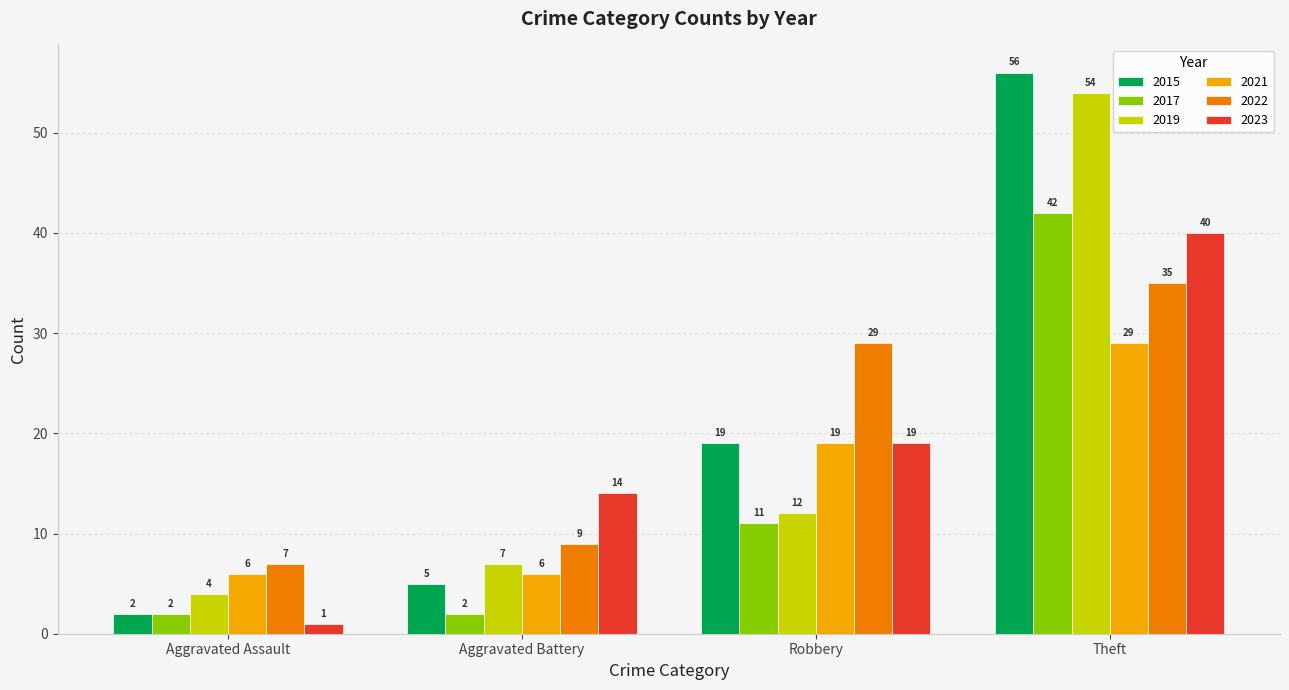

Which series has the largest total across all categories?

2015